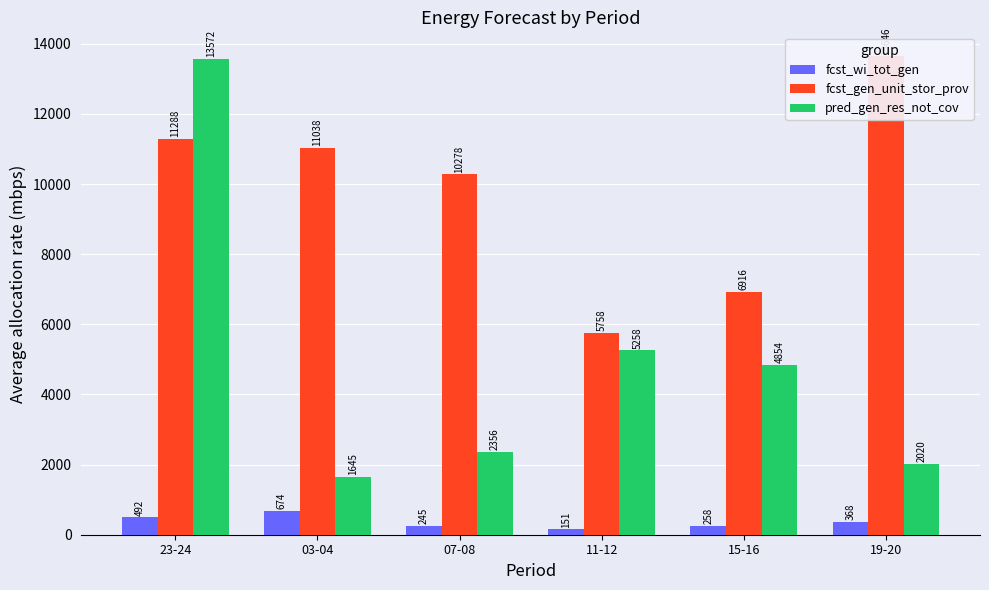

How many bars are there in total?

18